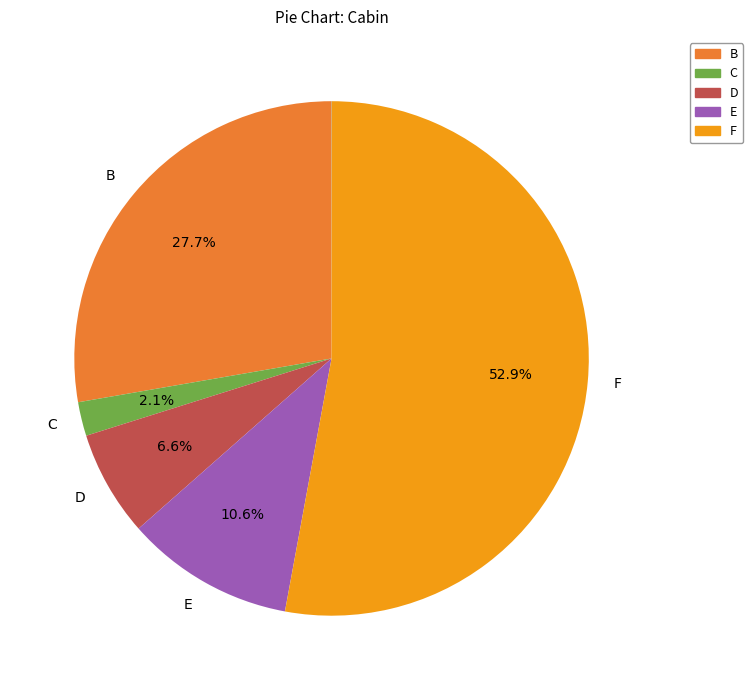

Is there a majority slice in this chart?

Yes